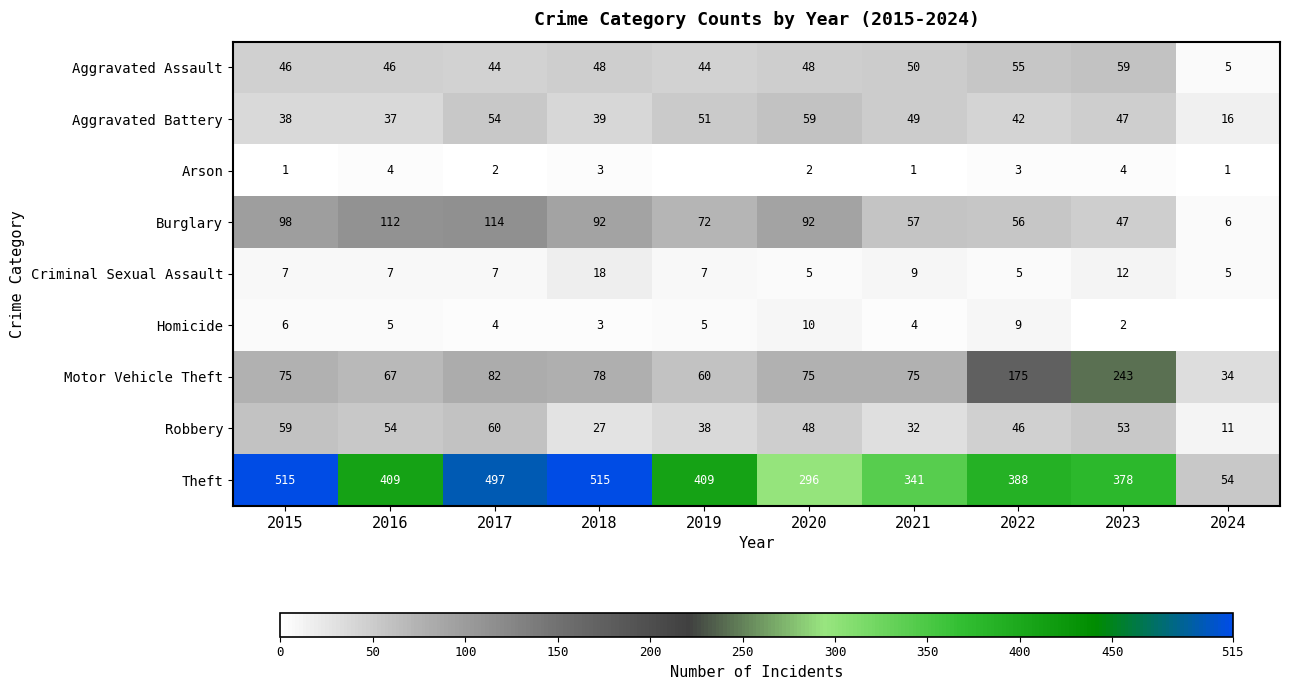

Is it true that Homicide equals 9 at 2015?

False